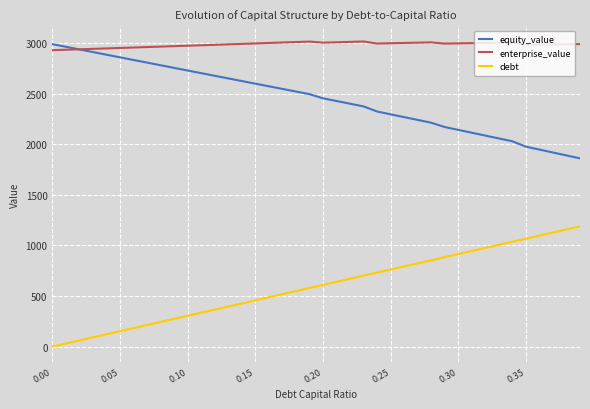

What is the difference between the second highest and minimum values in the debt series?

1158.7